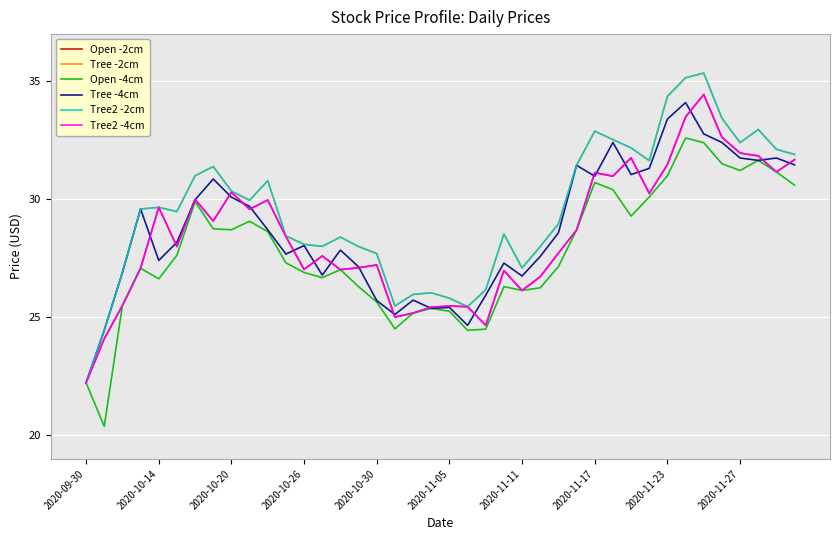

What is the highest value of the Open -2cm series?

34.4